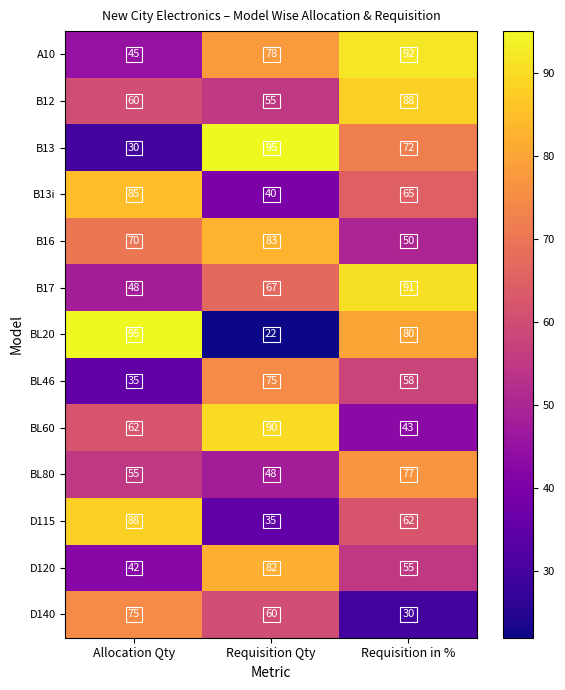

Rank the series at Requisition Qty from highest to lowest value.

B13, BL60, B16, D120, A10, BL46, B17, D140, B12, BL80, B13i, D115, BL20